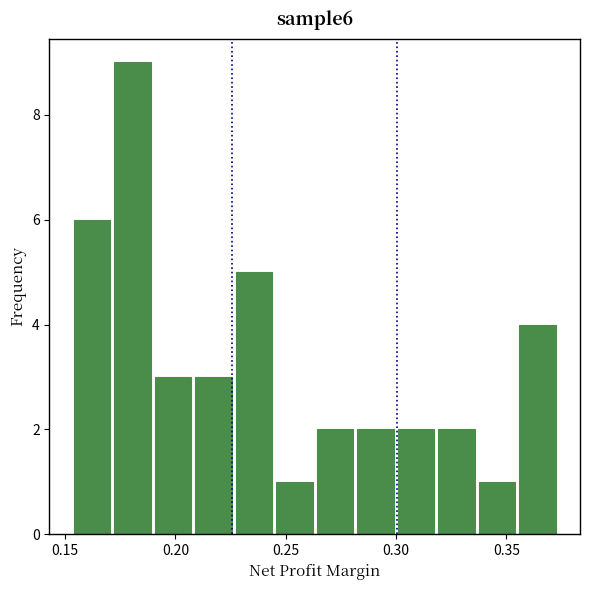

Around what value on the x-axis is the tallest bar? Give the approximate position of its centre, as read against the axis.

0.180